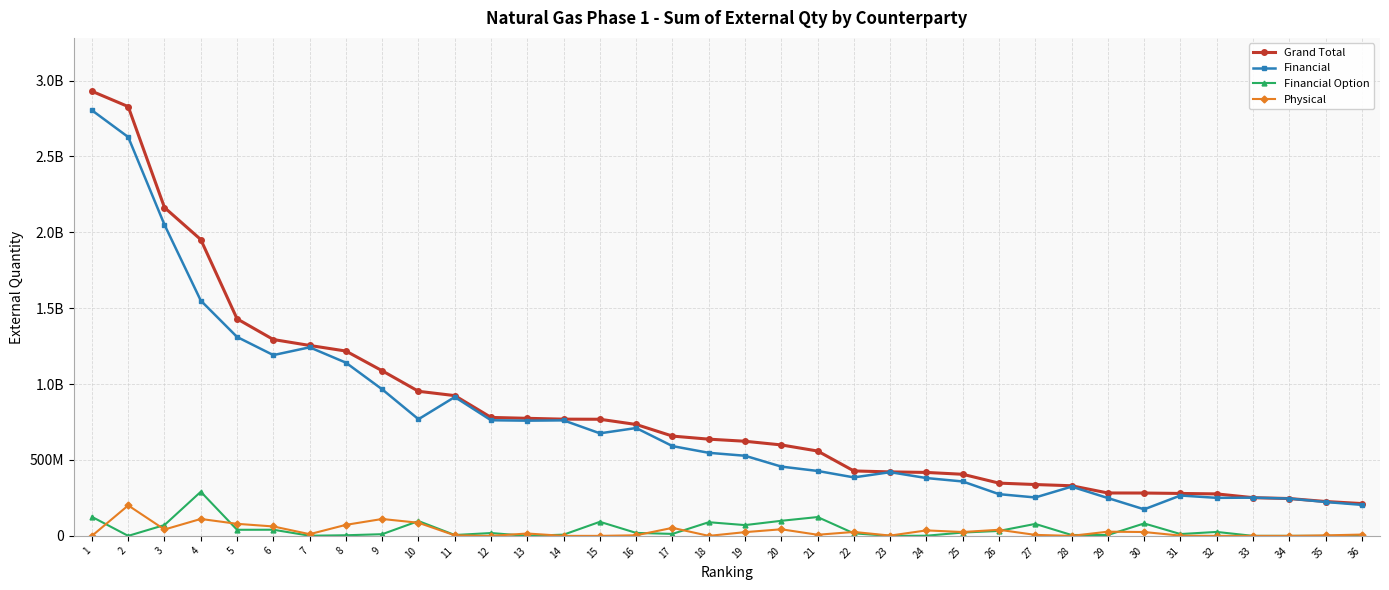

Is the value of Grand Total at 10 greater than the value of Financial at 34?

Yes